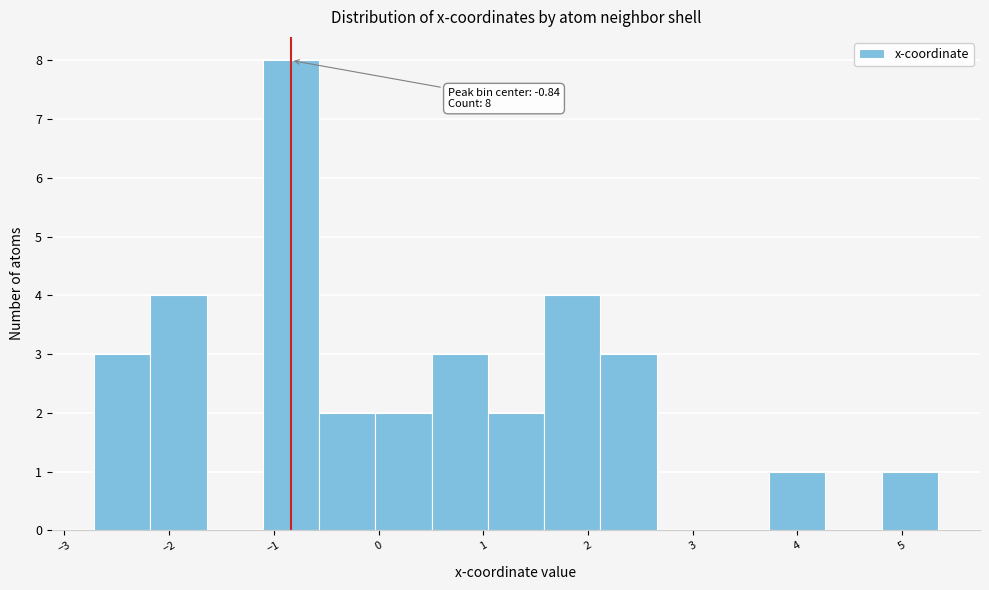

Over which range of the x-axis is the bar tallest?

-1.1 to -0.6